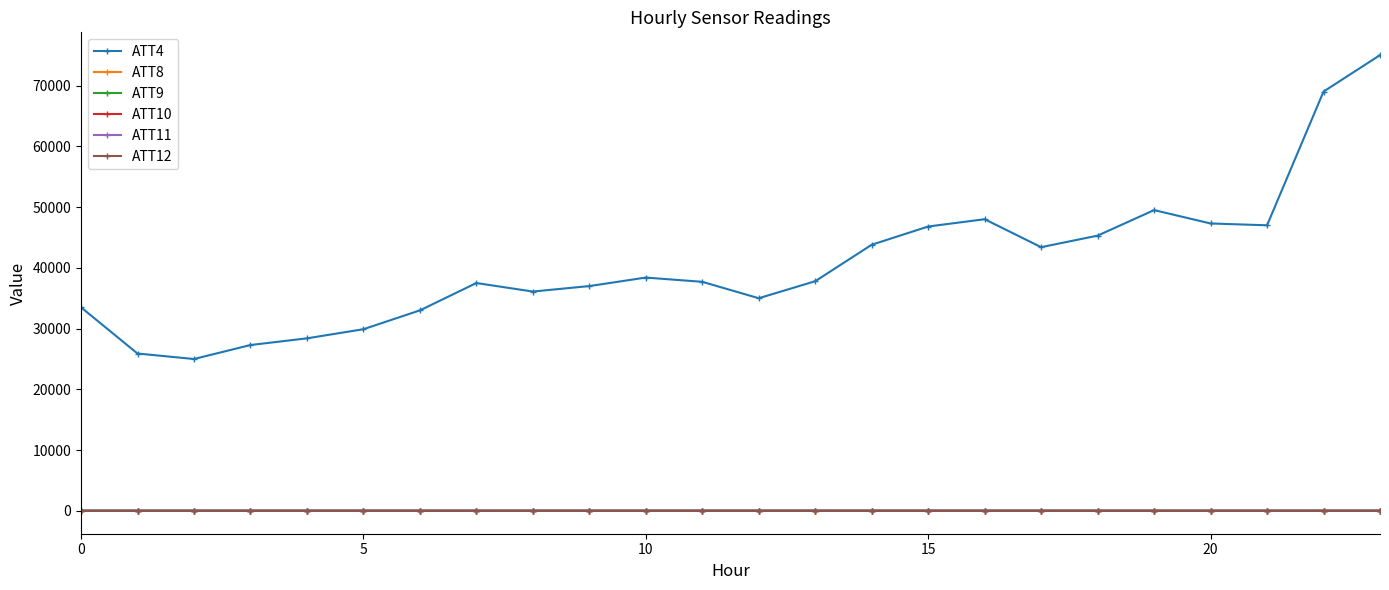

How many lines are shown in the chart?

6